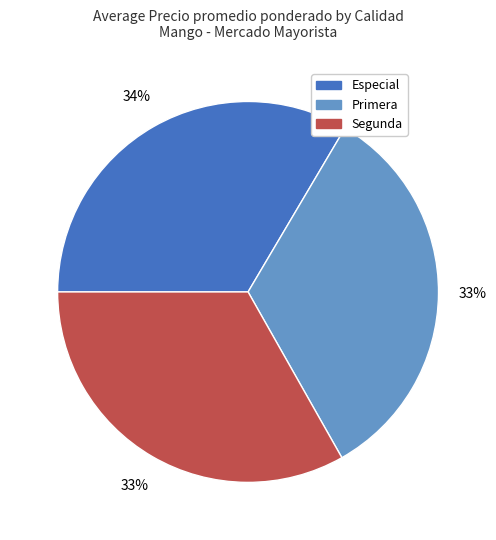

Is there any slice that represents more than half of the pie?

No